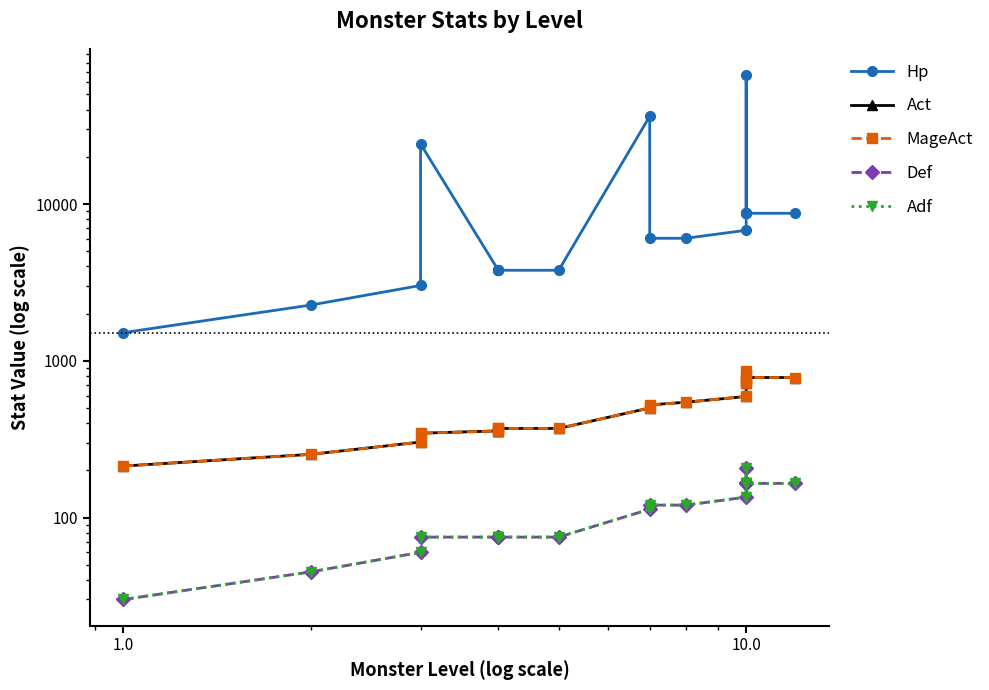

True or false: Act and Def cross at least once.

False